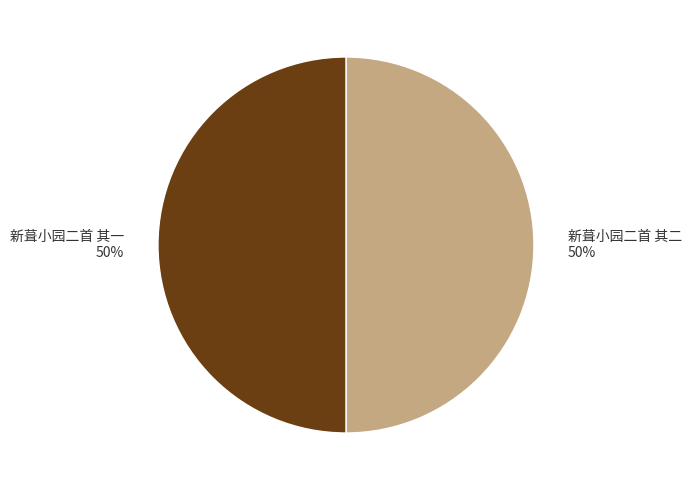

To the nearest percent, what percentage of the pie is 新葺小园二首 其一?

50%